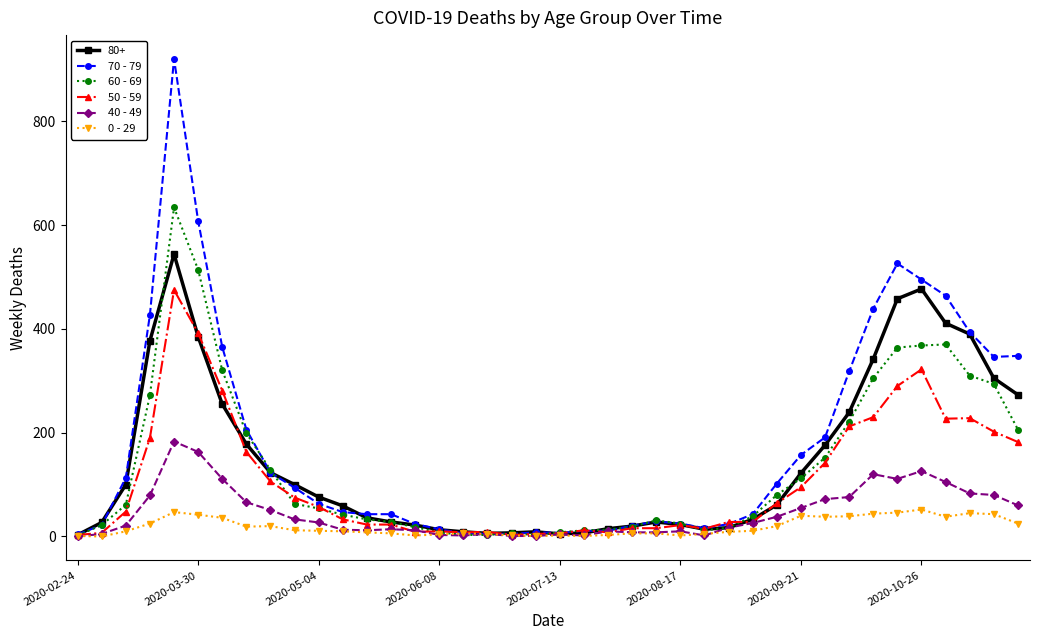

What is the greatest value displayed?

920